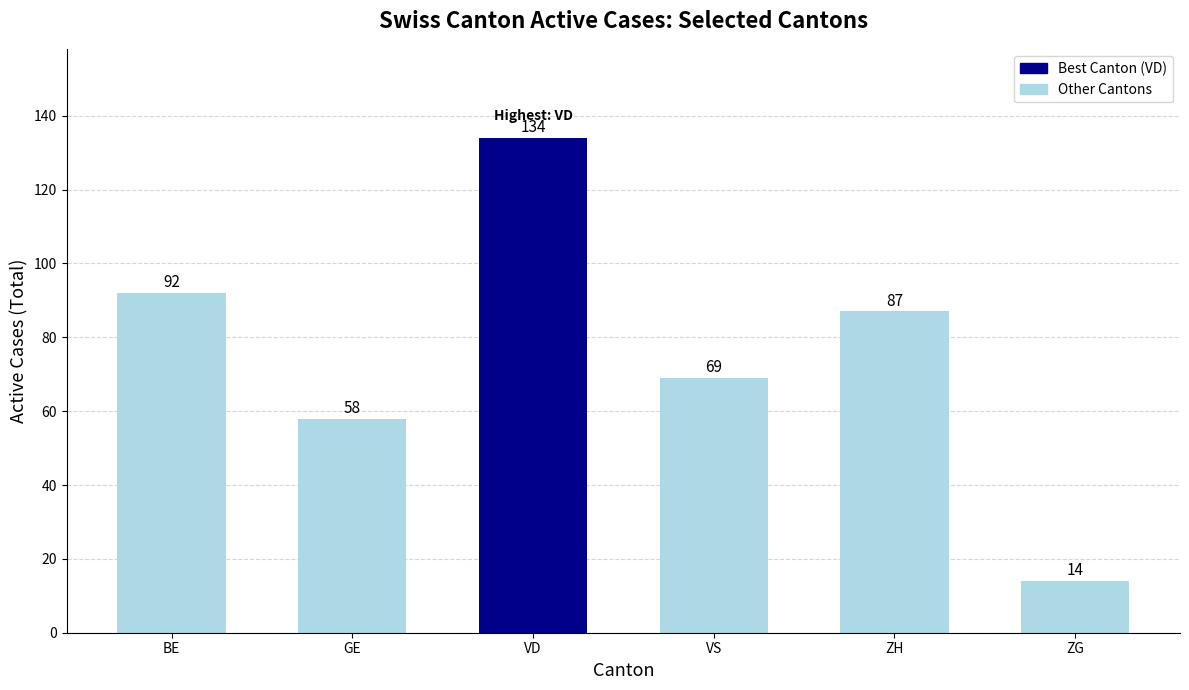

Count the number of categories in the chart.

6